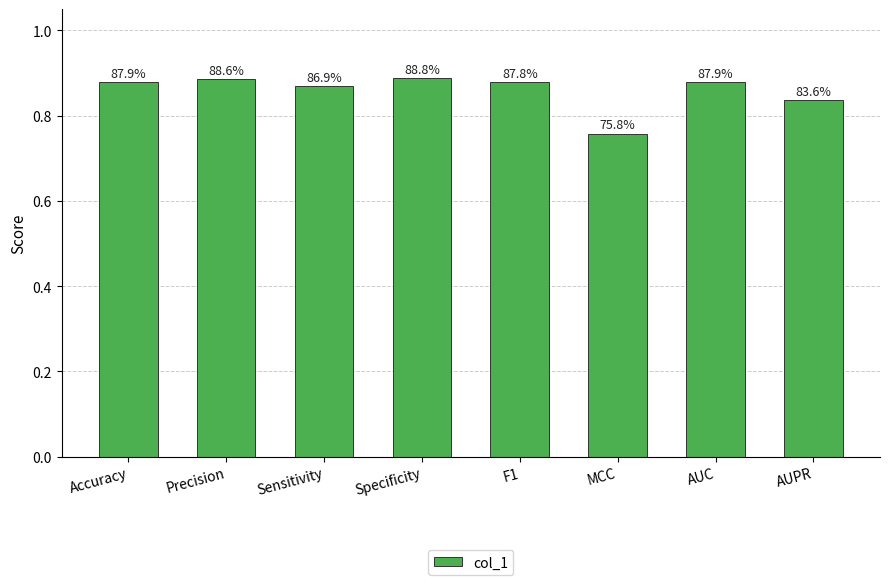

How many bars are there in total?

8